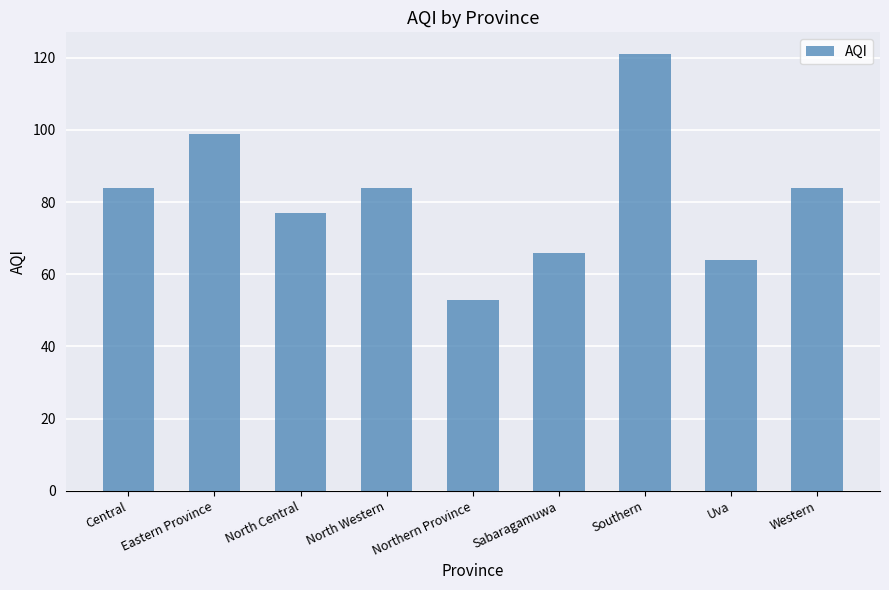

Which label corresponds to the smallest value in the chart?

Northern Province